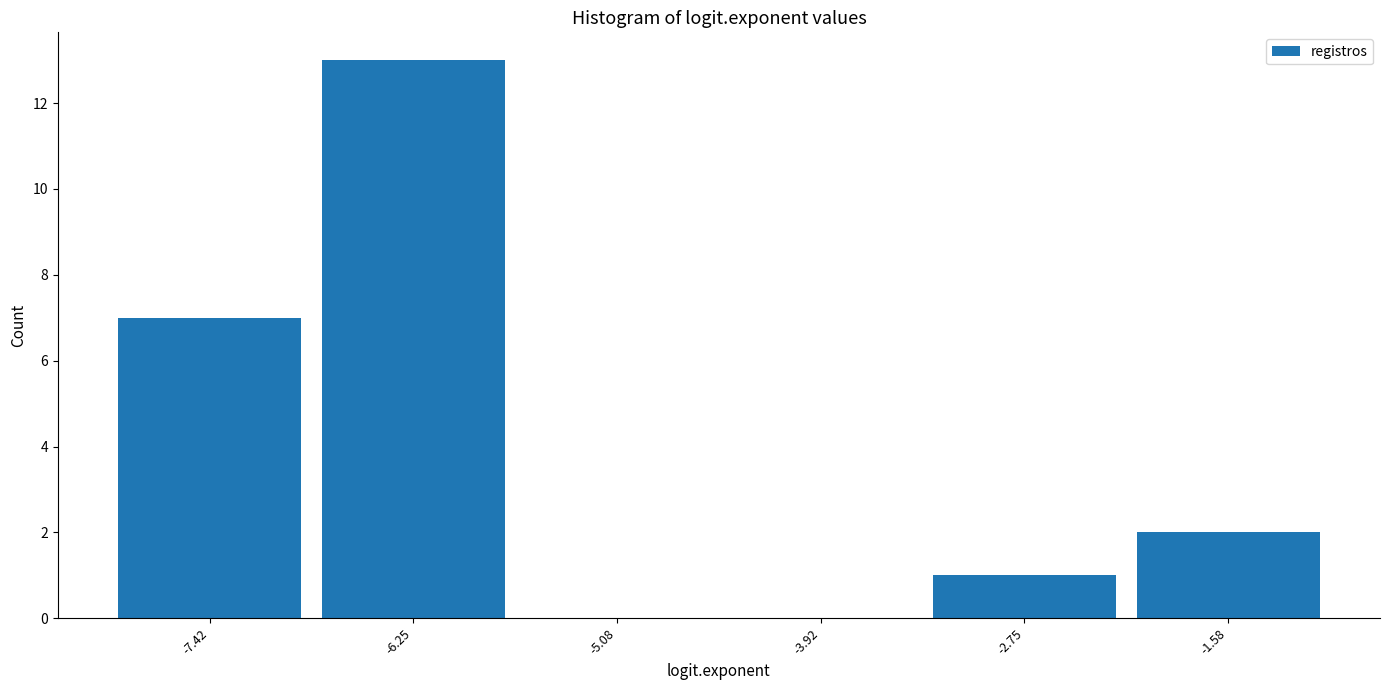

Which range on the x-axis has the tallest bar?

-6.8 to -5.6